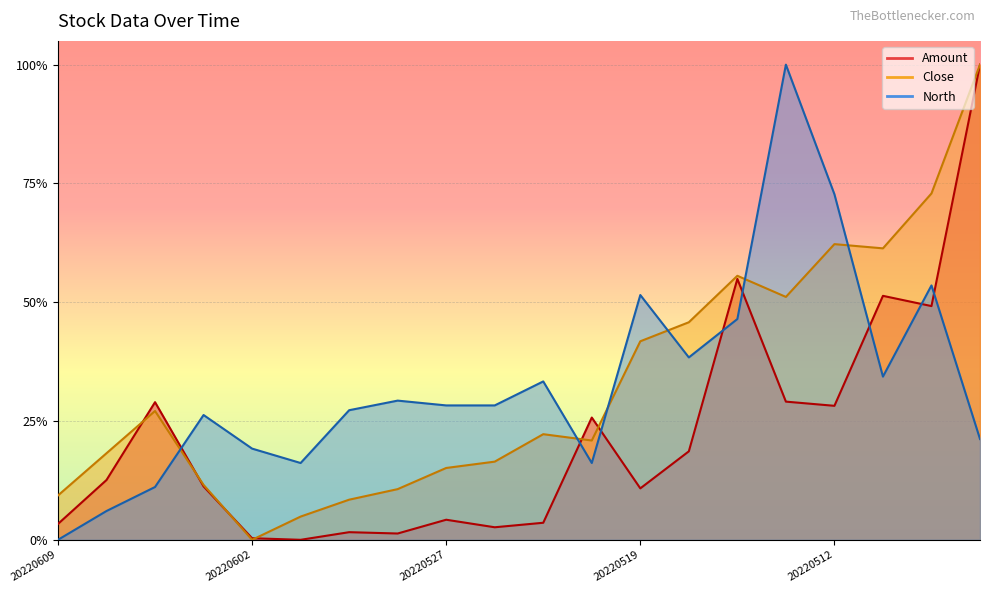

What are all the series names shown in the legend?

Amount, Close, North